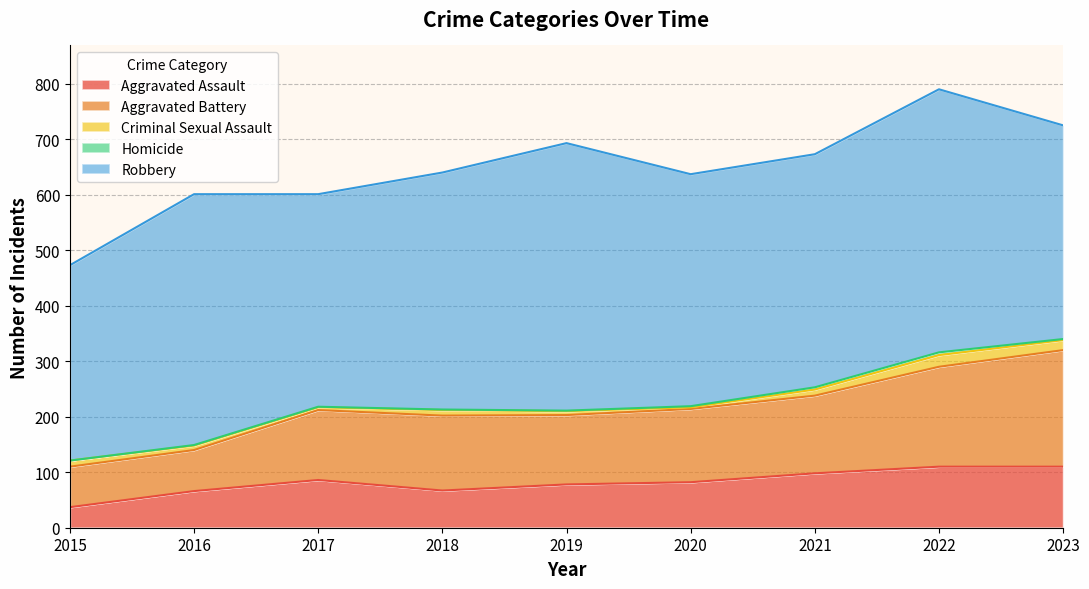

At which label does Criminal Sexual Assault reach its peak?

2022